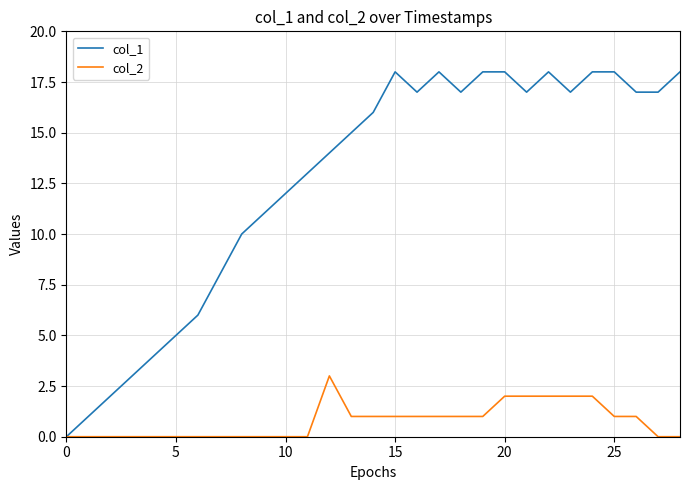

Which series has the largest range (max minus min)?

col_1